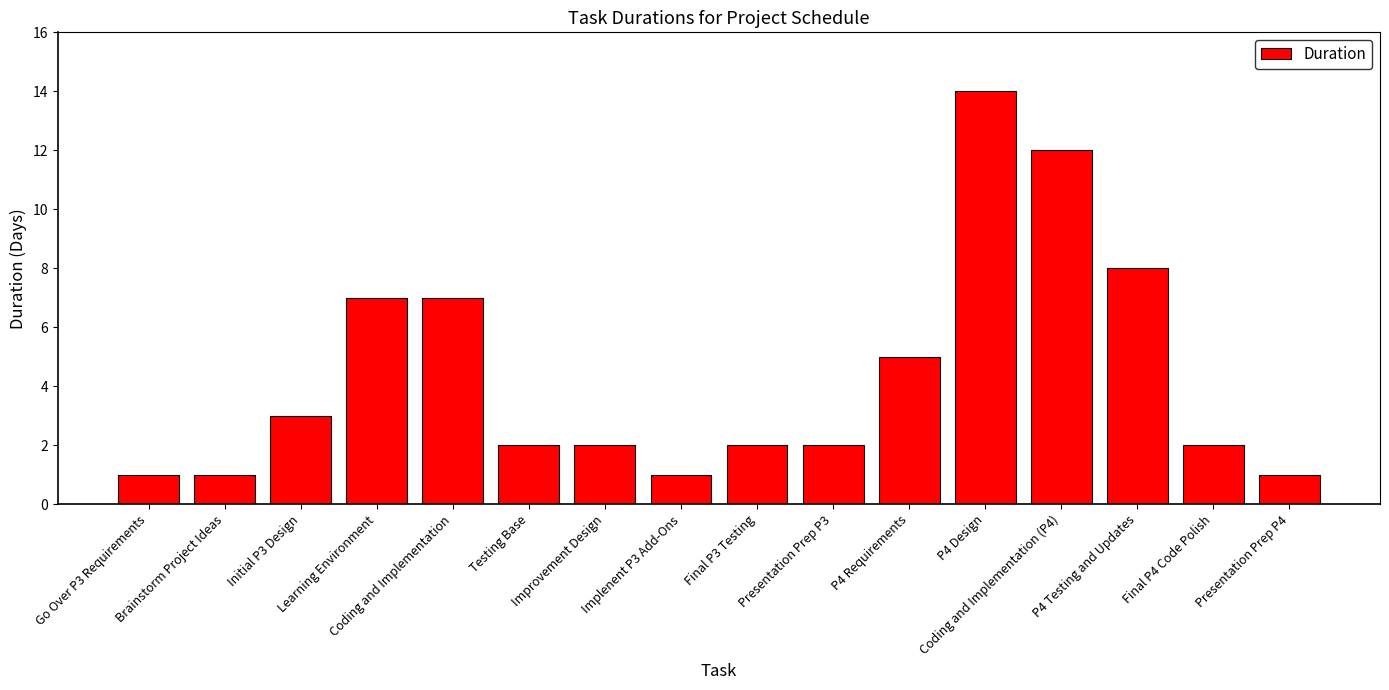

What is the greatest value displayed?

14